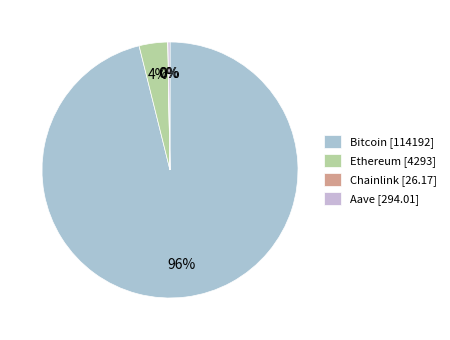

What is the change in value from Bitcoin to Chainlink?

-114165.8